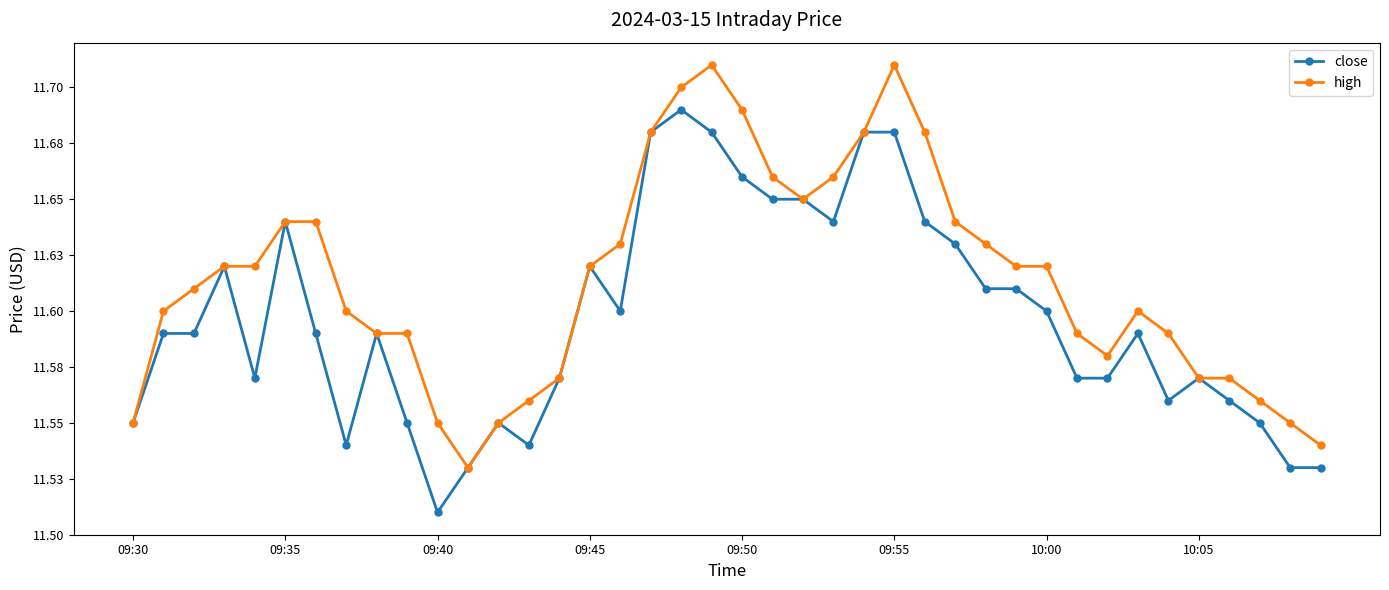

List the series in order of their overall mean, lowest first.

close, high